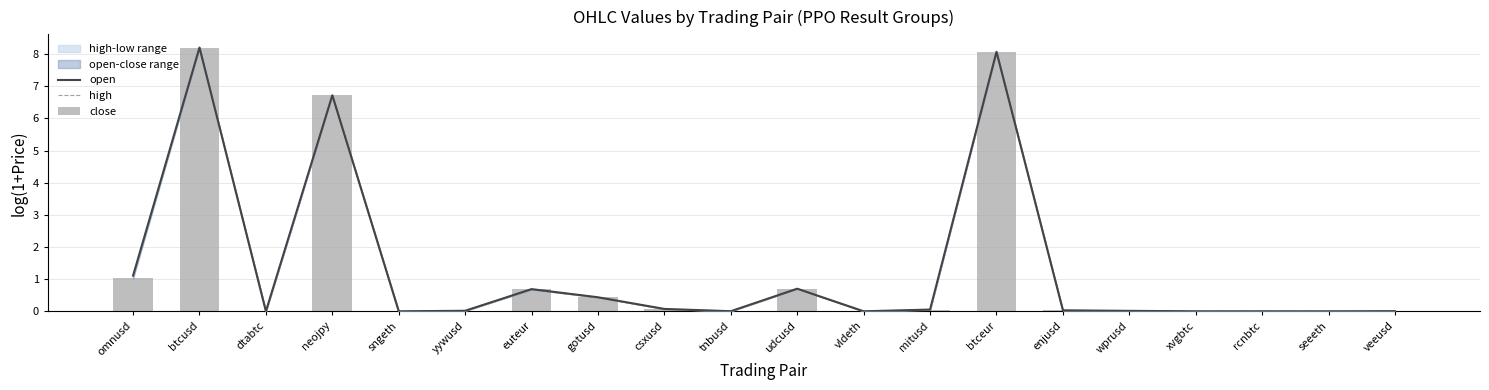

How many data points does each series have?

20